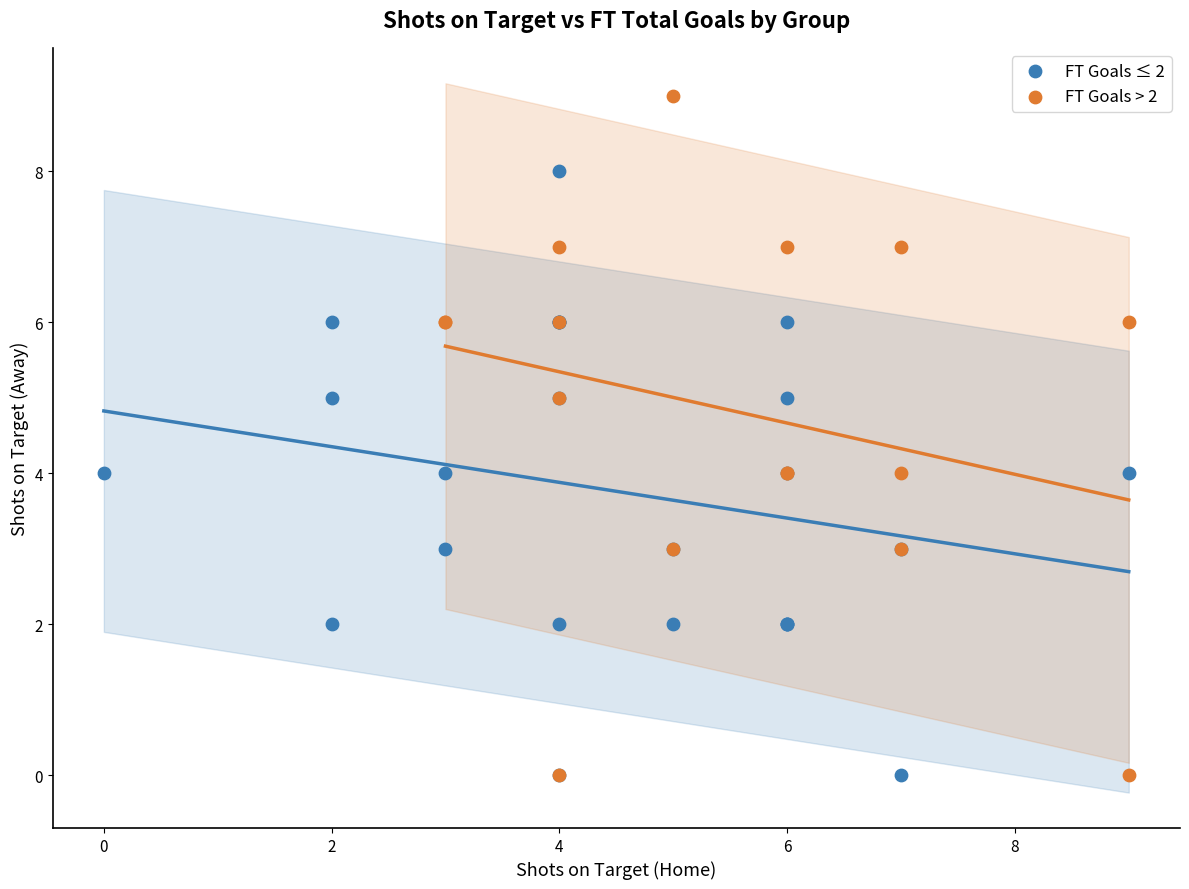

Which series reaches the maximum Y coordinate?

FT Goals > 2